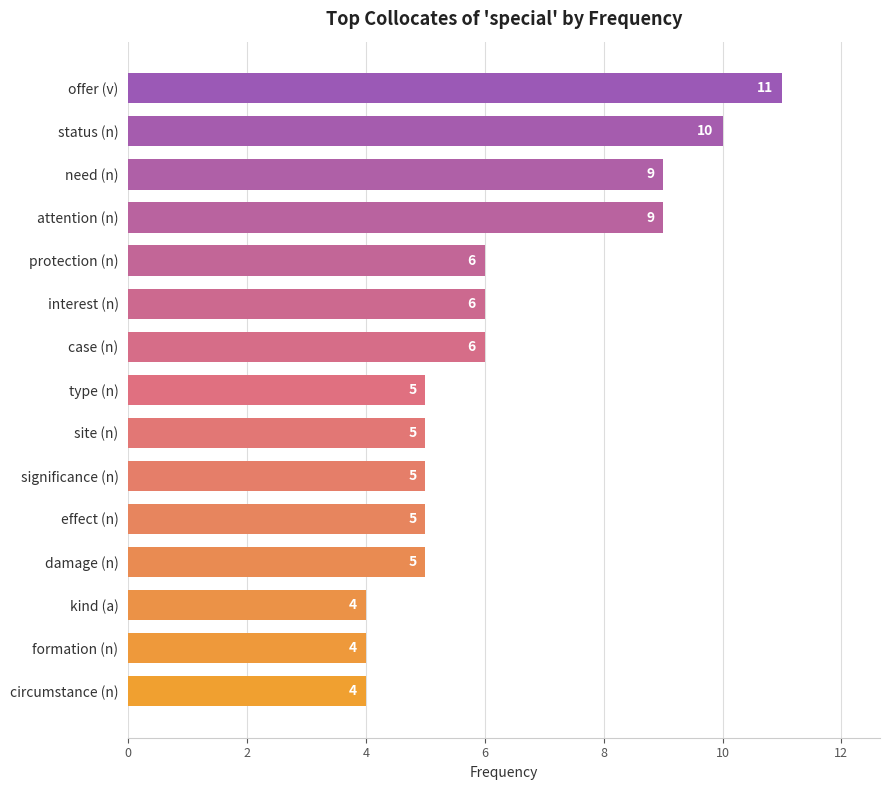

The value at need (n) is 9. True or false?

True